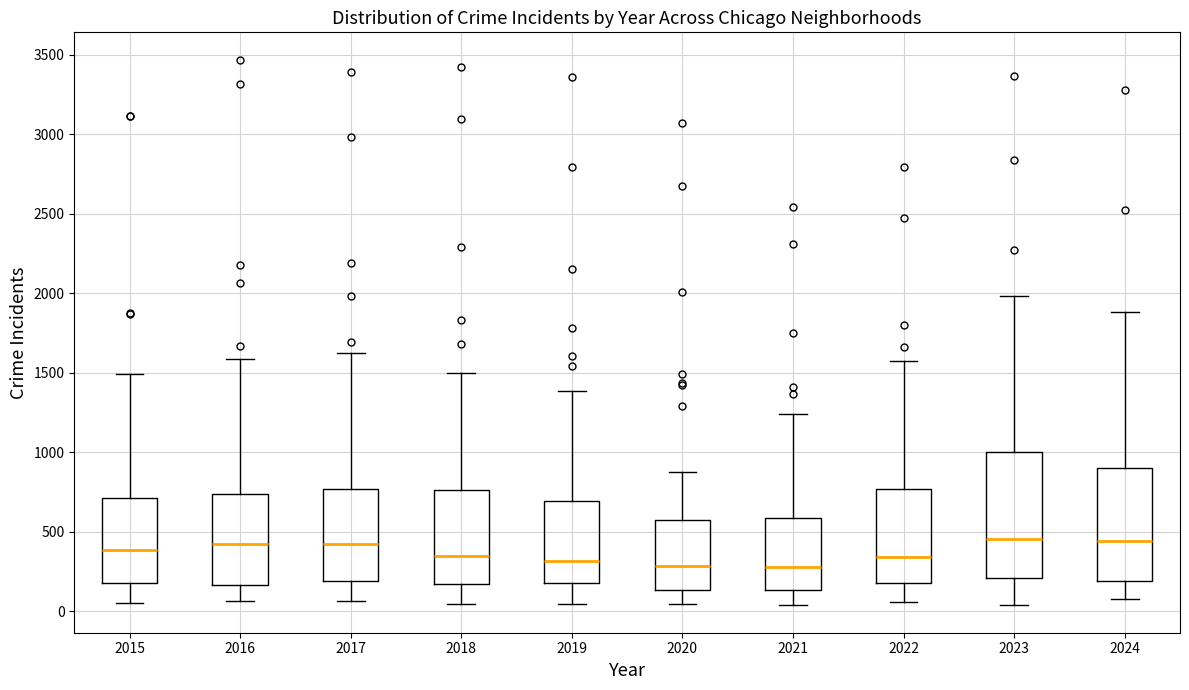

Reading left to right, read every box against the y-axis: the position of its median line, the range the box covers, and the ends of its whiskers. The values are not printed on the chart, so give them approximately, as read against the axis.

2015: median 400, box 200 to 700, whiskers 50 to 1500
2016: median 400, box 150 to 750, whiskers 50 to 1600
2017: median 400, box 200 to 750, whiskers 50 to 1650
2018: median 350, box 150 to 750, whiskers 50 to 1500
2019: median 300, box 200 to 700, whiskers 50 to 1400
2020: median 300, box 150 to 550, whiskers 50 to 900
2021: median 300, box 150 to 600, whiskers 50 to 1250
2022: median 350, box 200 to 750, whiskers 50 to 1600
2023: median 450, box 200 to 1000, whiskers 50 to 2000
2024: median 450, box 200 to 900, whiskers 50 to 1900